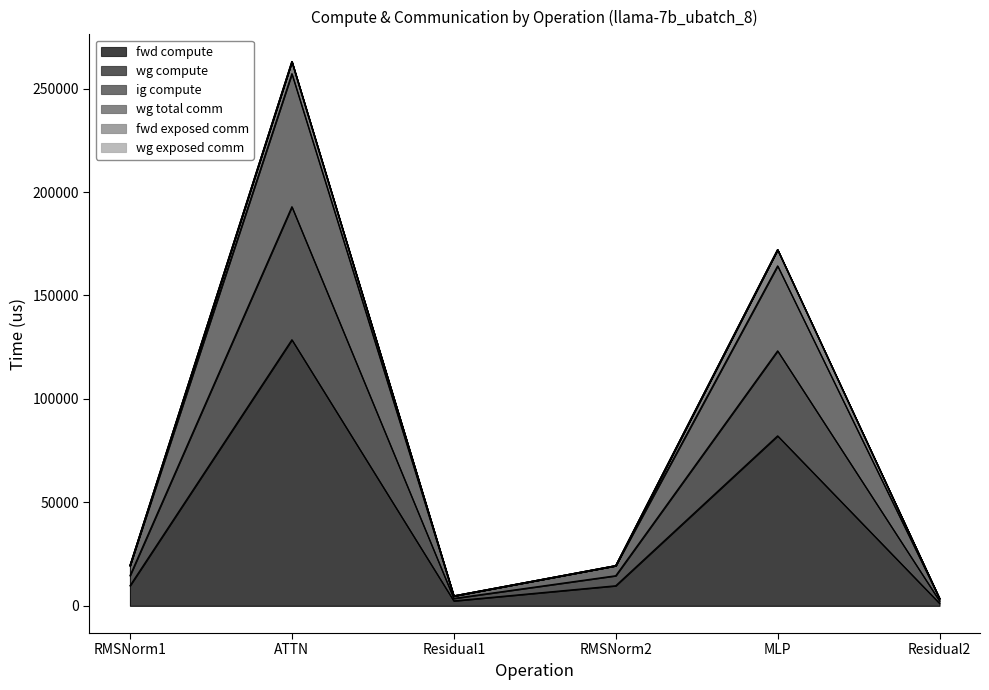

Which has a higher value, ATTN or Residual1?

ATTN